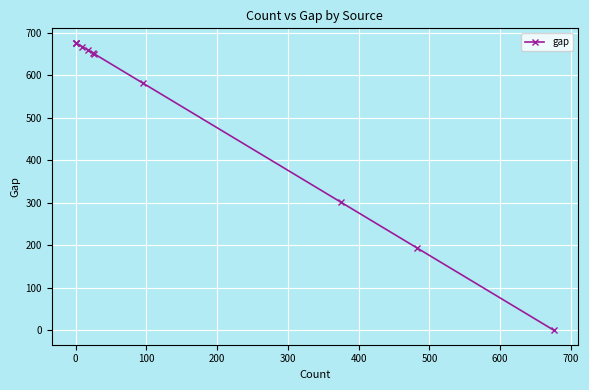

Count the number of data series in this chart.

1